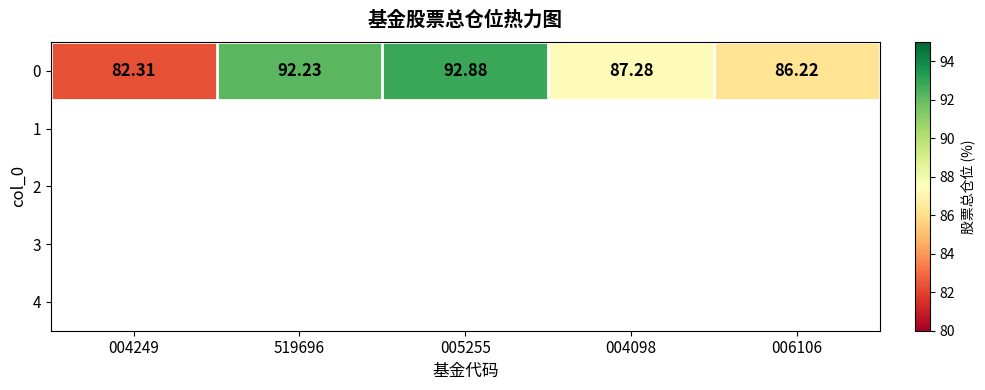

Rank the categories by value from highest to lowest.

005255, 519696, 004098, 006106, 004249